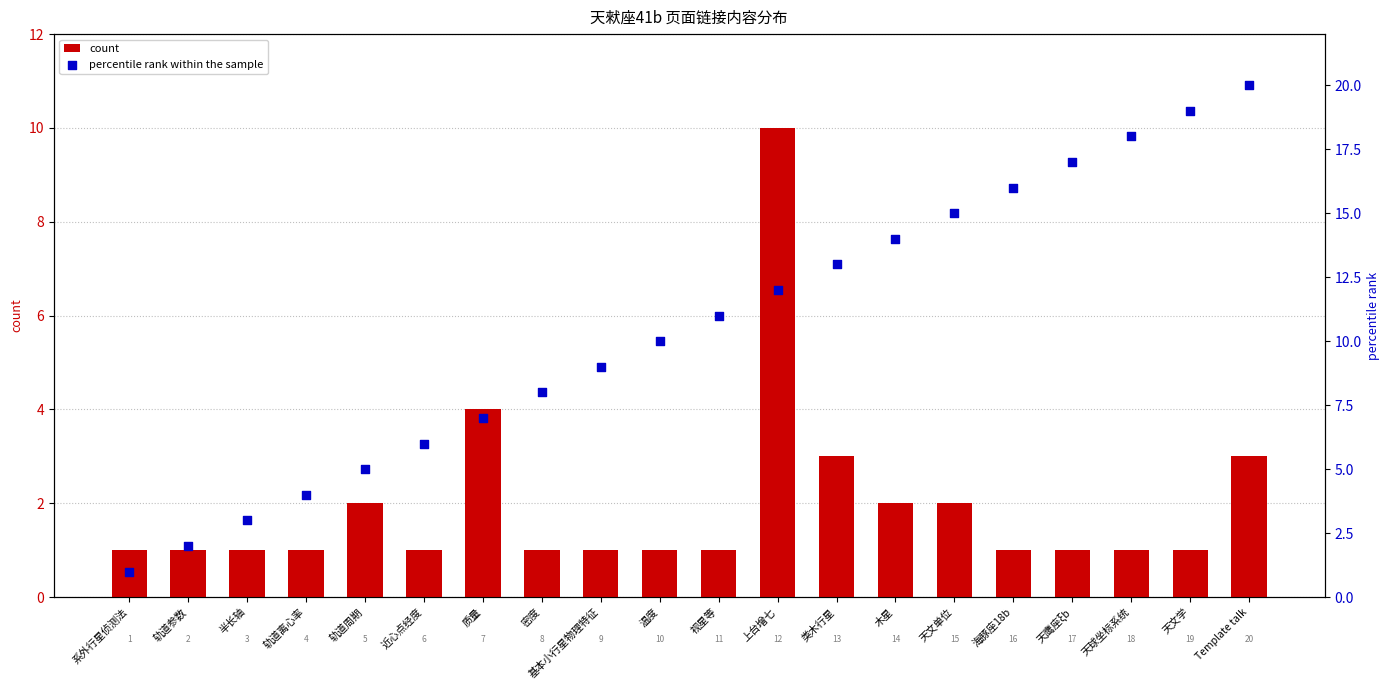

Is the value of count at 视星等 greater than the value of percentile rank within the sample at 天球坐标系统?

No